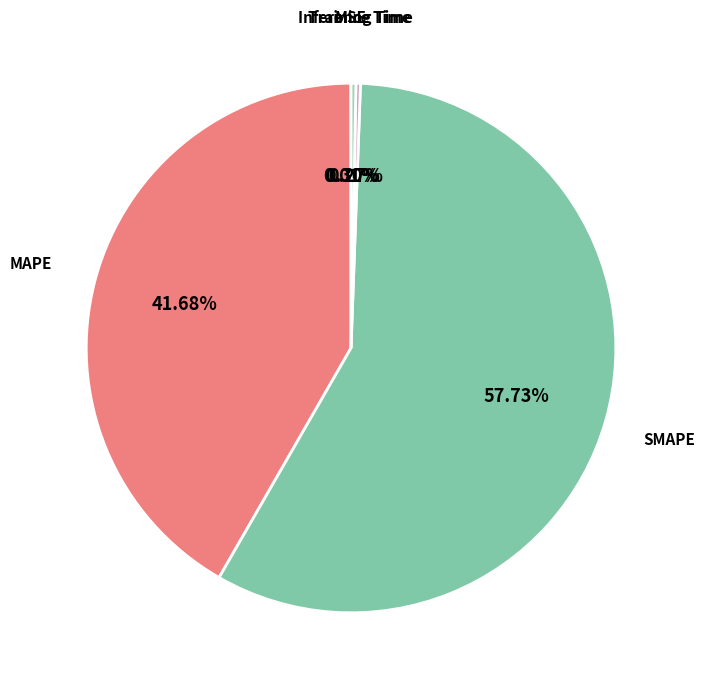

Which has a higher value, MAPE or SMAPE?

SMAPE